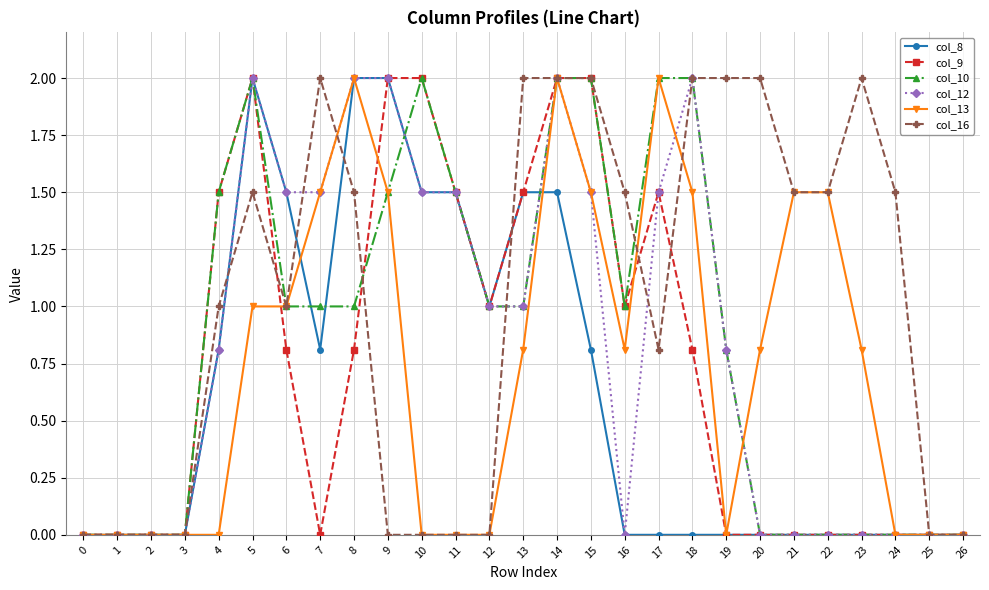

Is it true that col_16 equals 1.5 at 8?

True